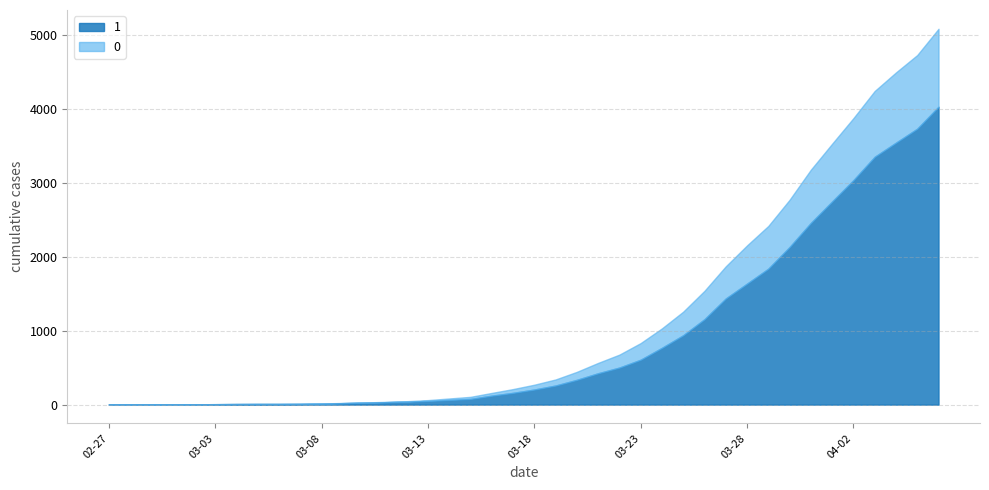

Is it true that 0 equals 3 at 2020-03-09?

False